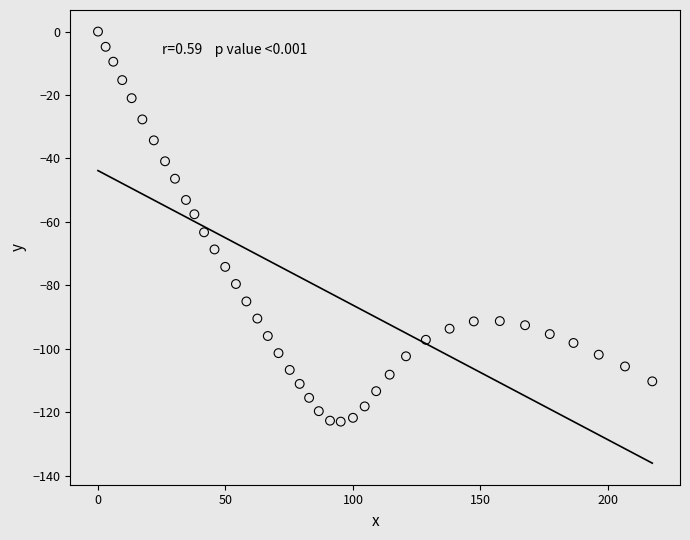

What is the range of X values (max minus min)?

217.4